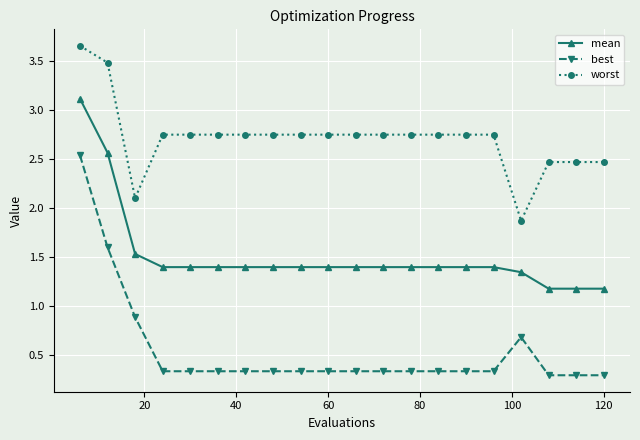

What is the value of the worst point at the 3rd from the left?

2.1